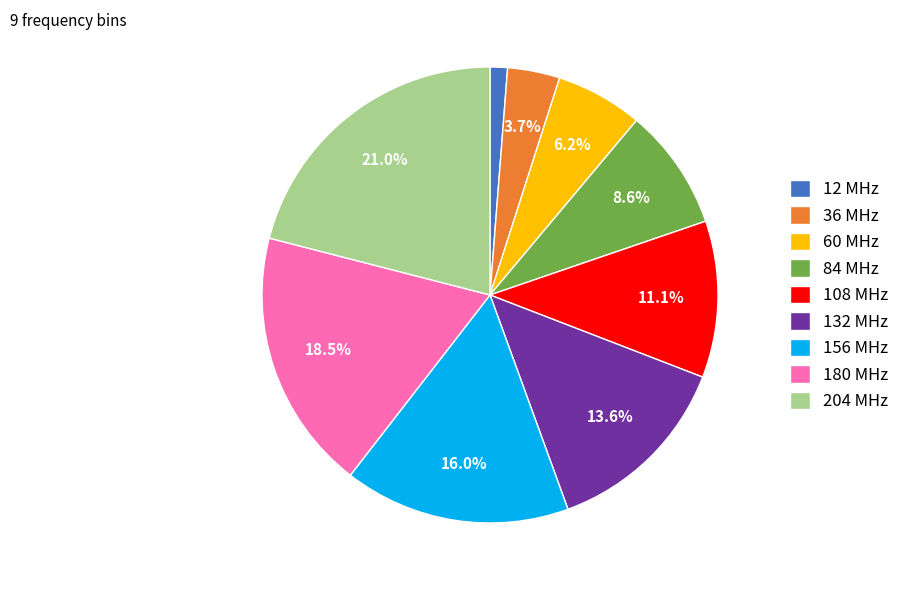

How many segments does this pie chart have?

9